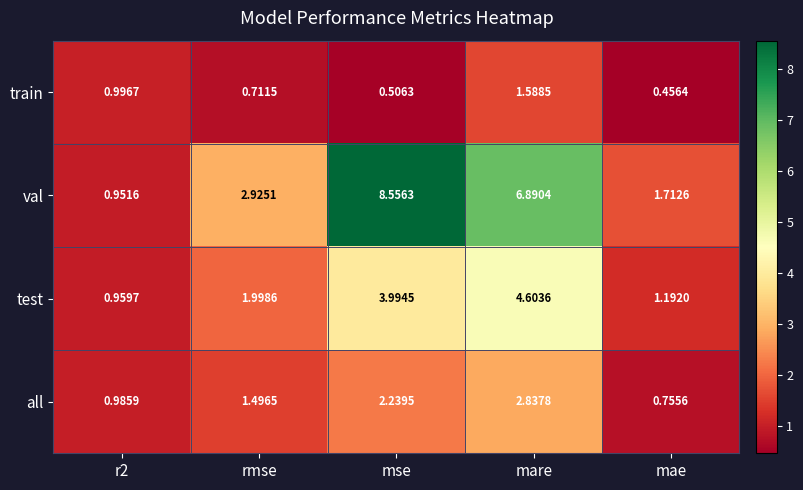

List the series in order of their peak value, highest first.

val, test, all, train